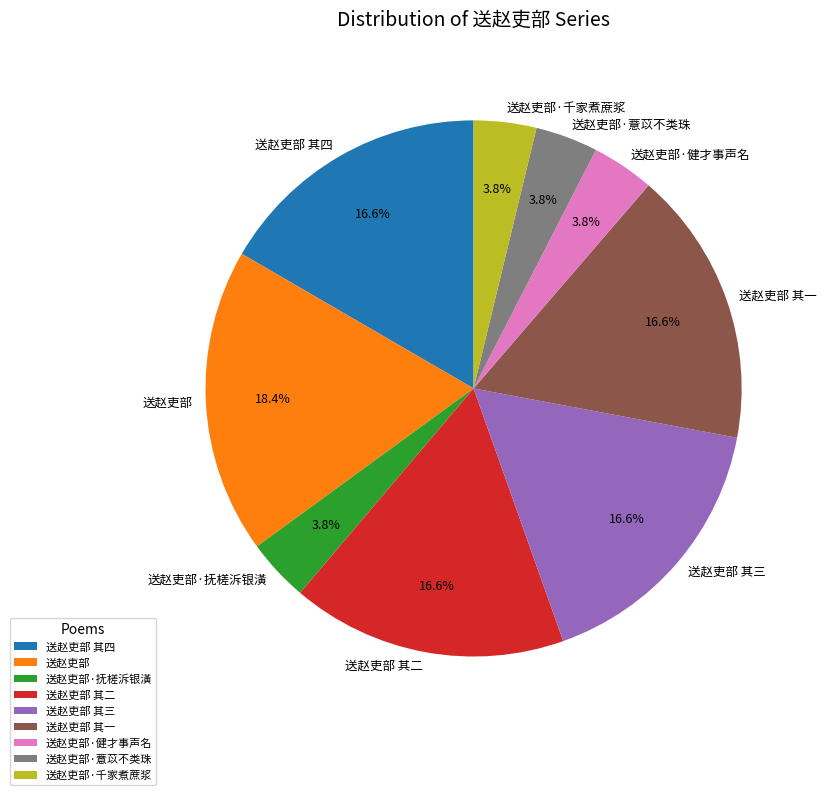

True or false: 送赵吏部·健才事声名 accounts for 4% of the total.

True